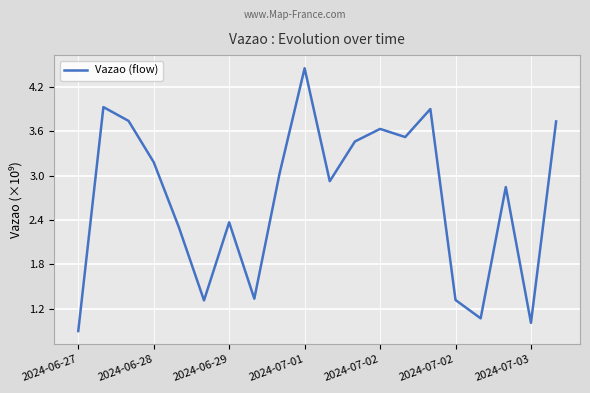

What is the minimum value shown in the chart?

0.9